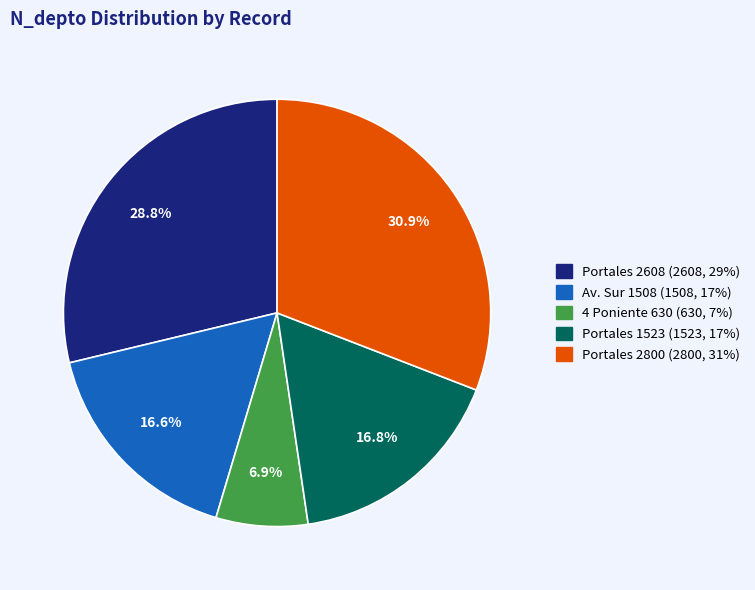

Is there any slice that represents more than half of the pie?

No